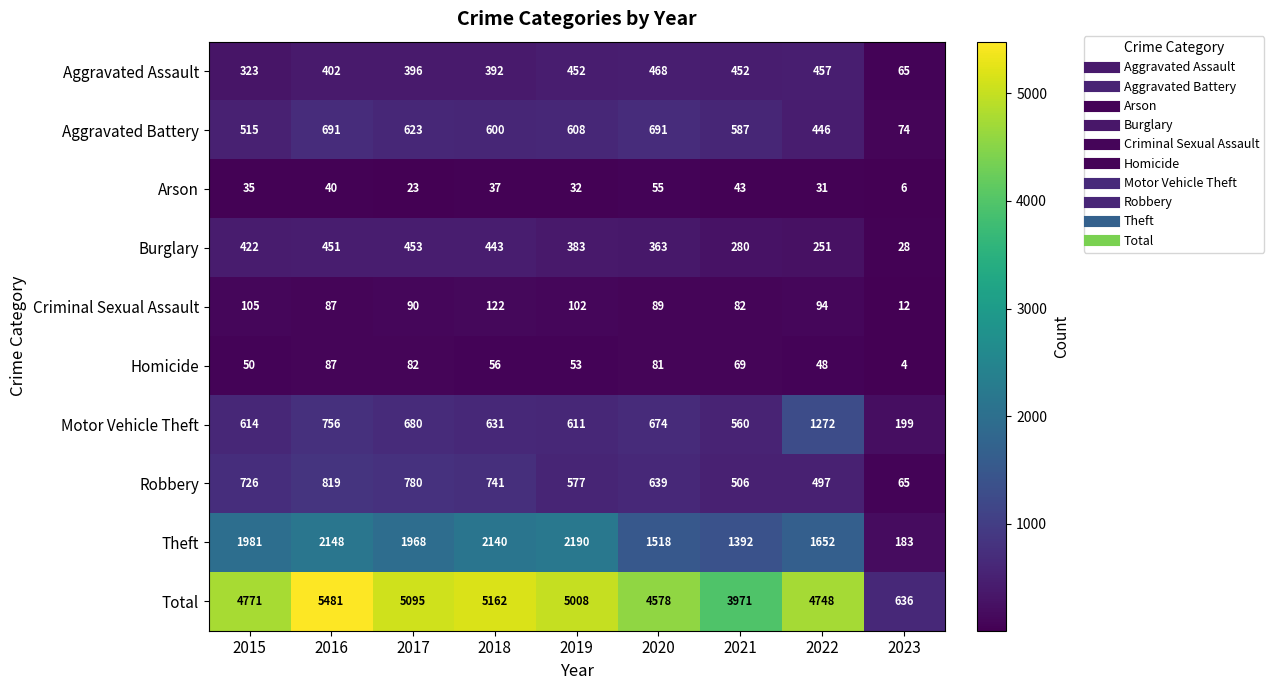

How many series are shown in this chart?

10